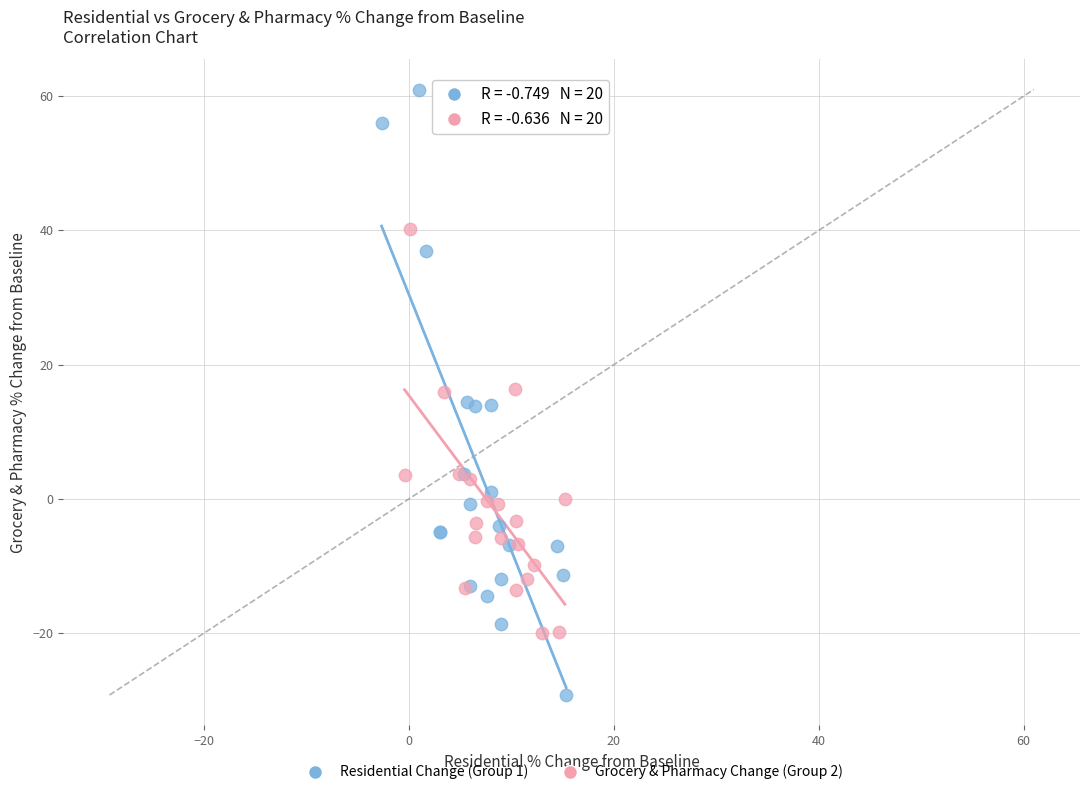

Which series has the largest Y range (max minus min)?

Residential Change (Group 1)